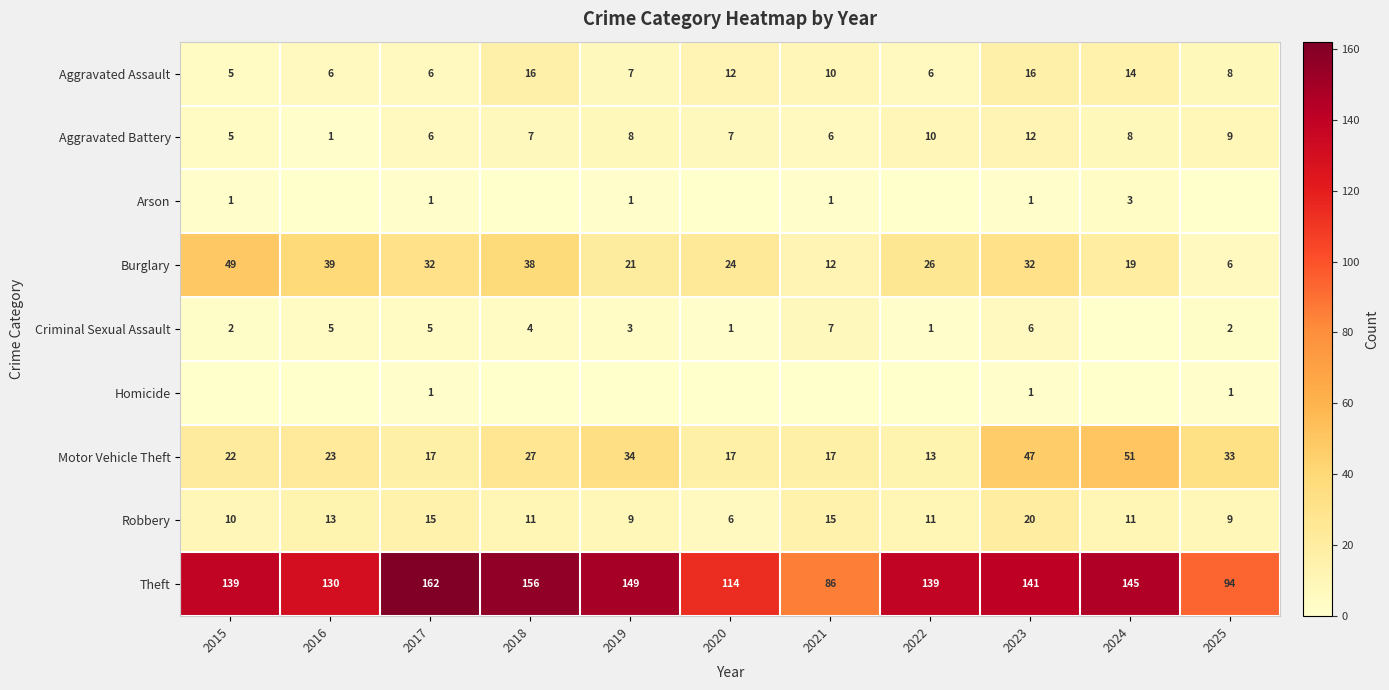

Is the value of Motor Vehicle Theft at 2015 greater than the value of Arson at 2017?

Yes